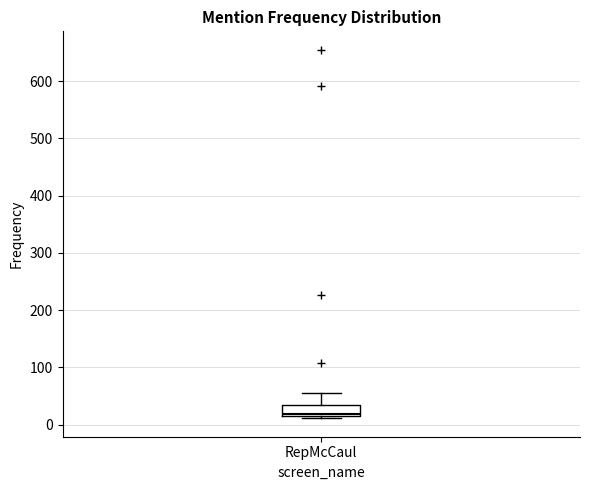

Read this box plot against the y-axis: the position of the median line, the range covered by the box, and the ends of both whiskers. The values are not printed on the chart, so give them approximately, as read against the axis.

median 20, box 20 to 30, whiskers 10 to 60